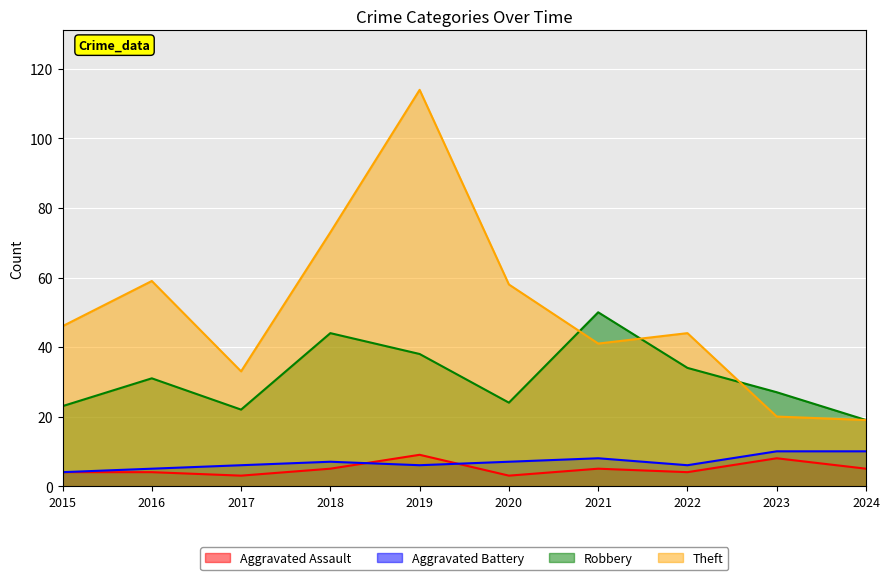

In Robbery, how many points are lower than both neighbors (excluding endpoints)?

2